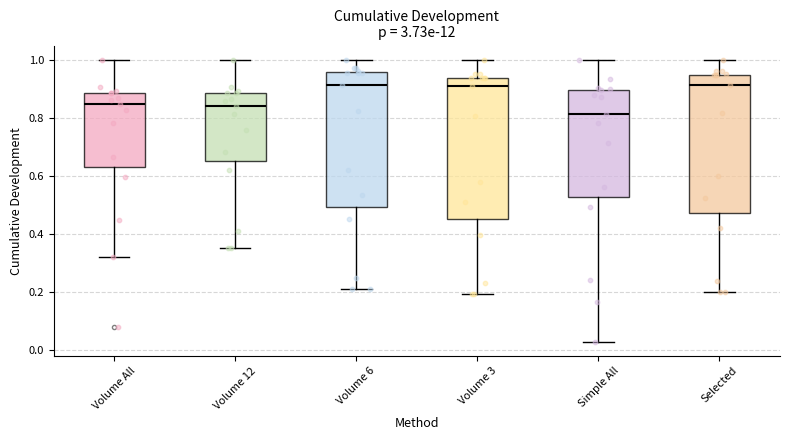

Where is the upper edge of the box for Volume All on the y-axis? The values are not printed on the chart, so give them approximately, as read against the axis.

0.88